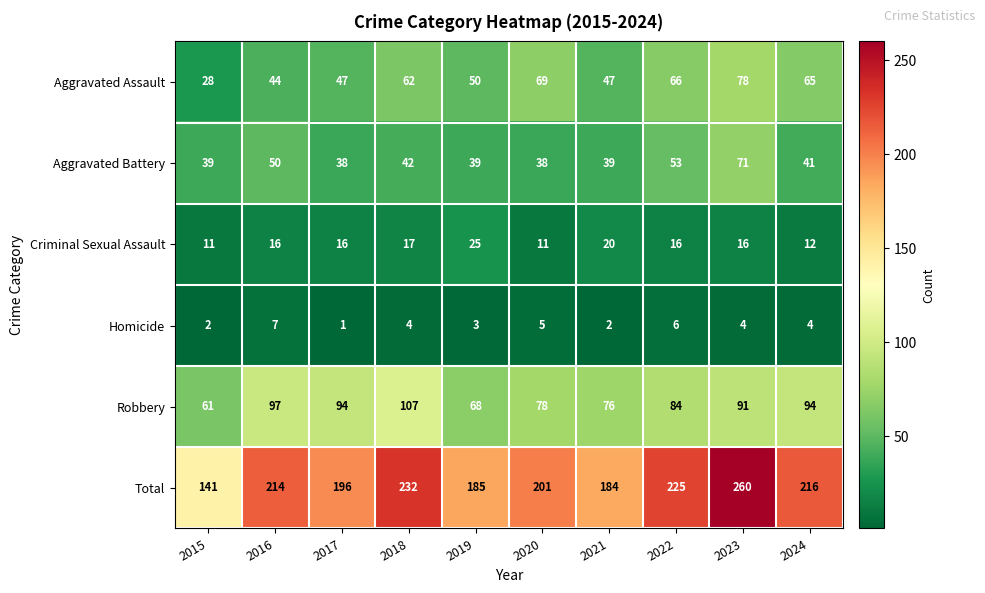

What is the average value of the Aggravated Battery series?

45